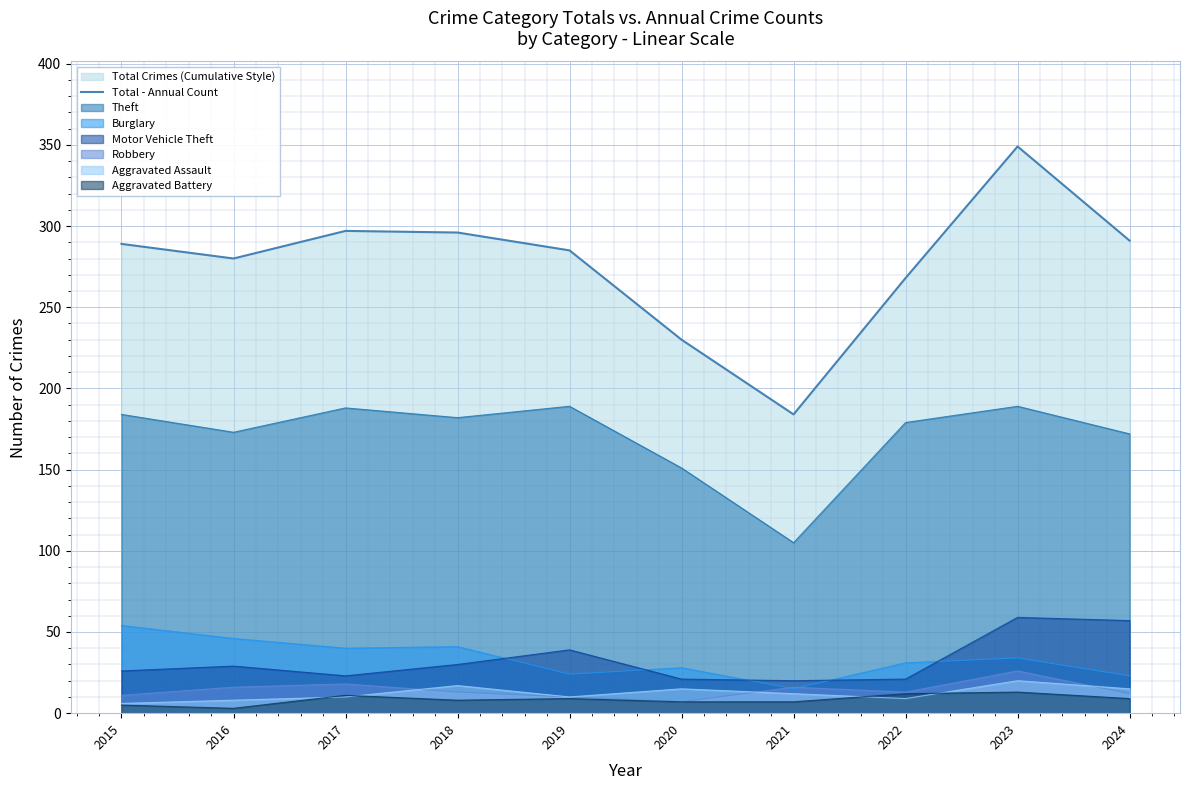

Does the chart display data point markers on the line(s)?

No